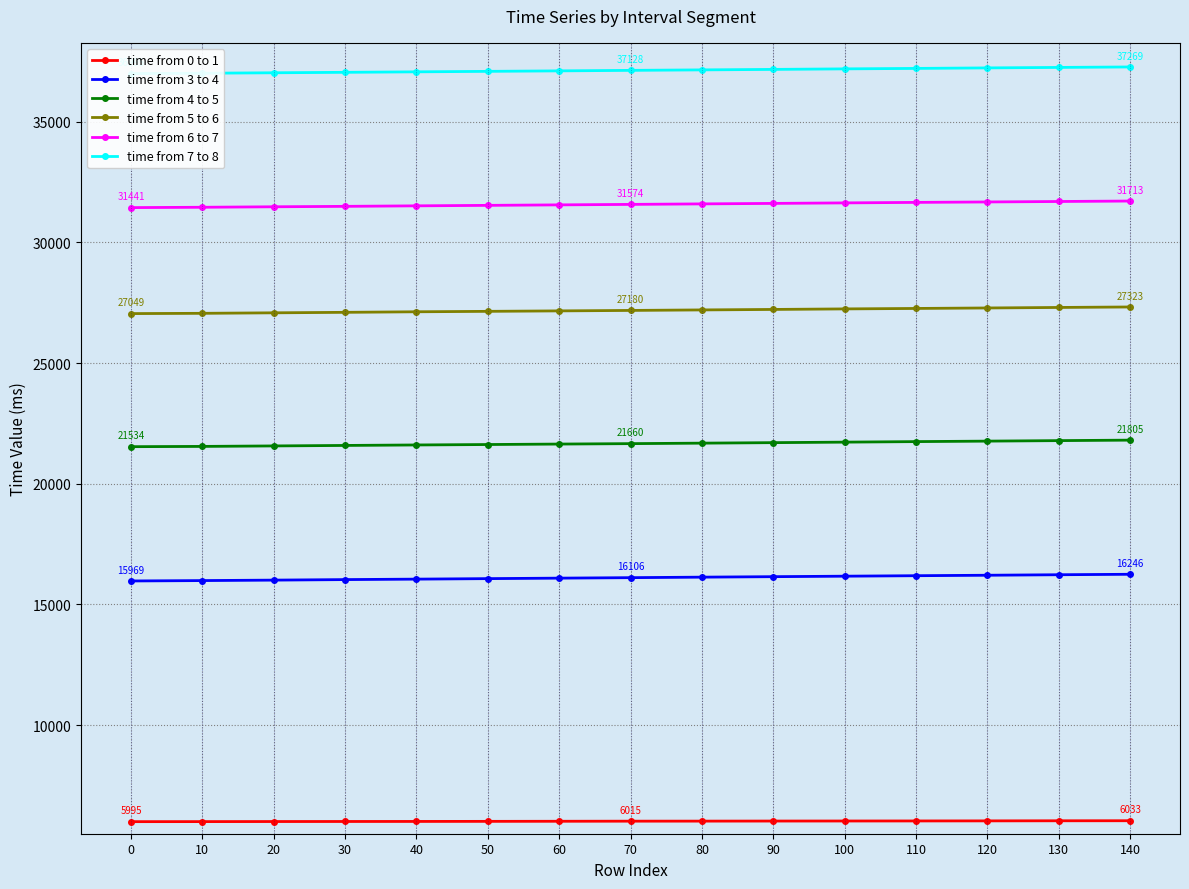

Which series changed the most between 100 and 110?

time from 4 to 5